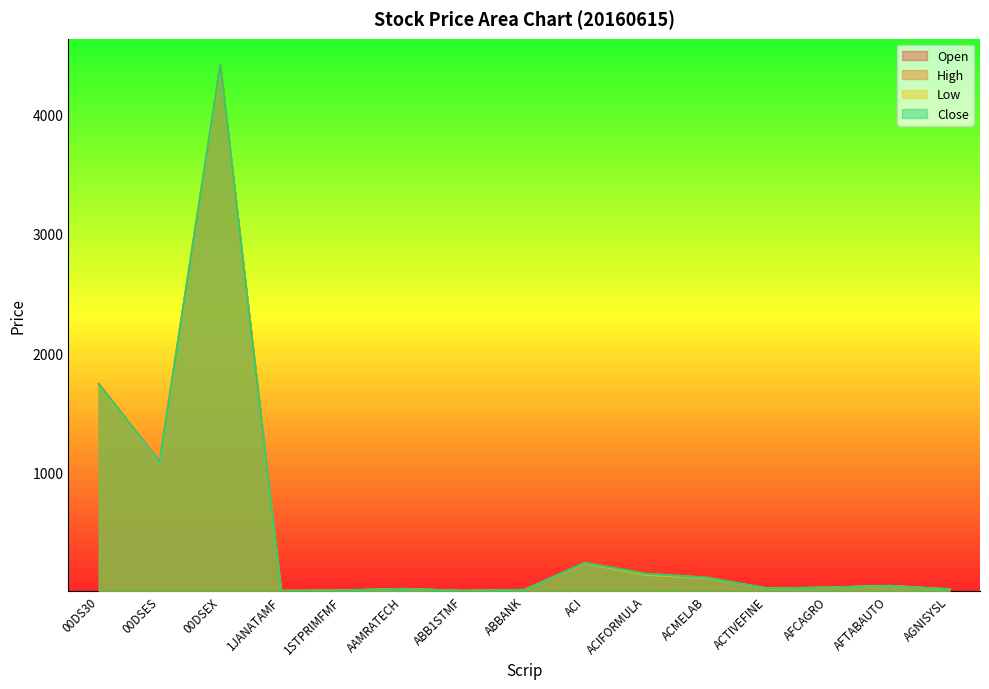

How many times do Open and Close cross each other?

5